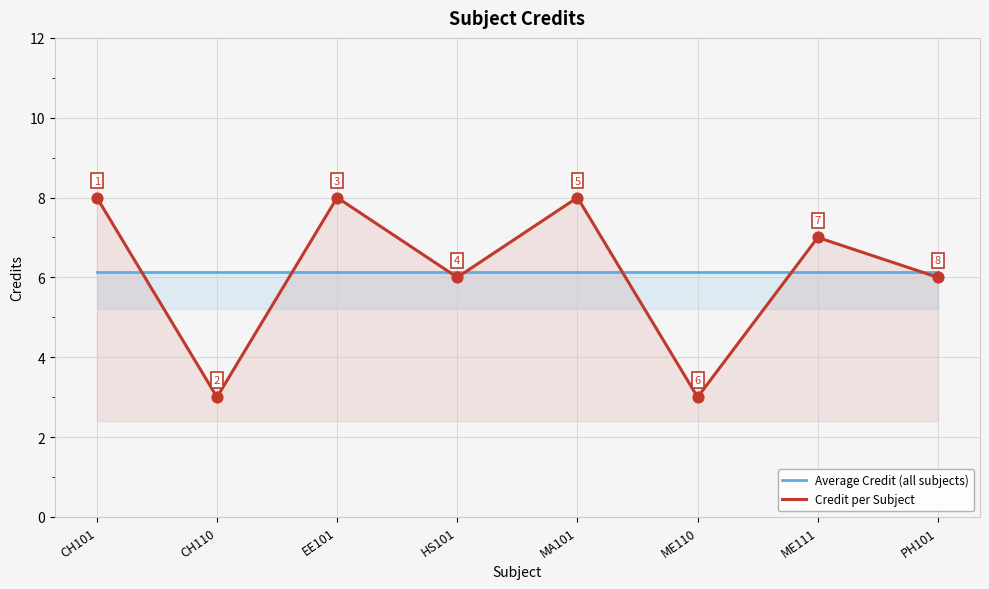

Which series reaches the minimum Y coordinate?

Credit per Subject